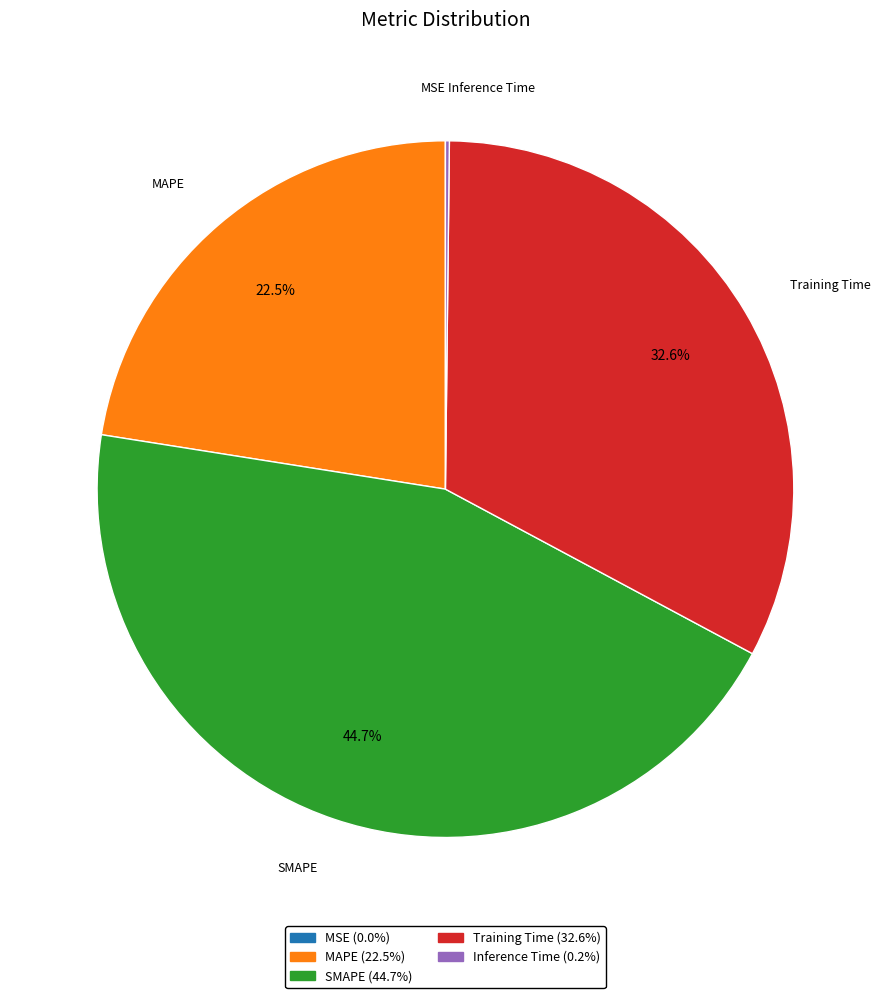

To the nearest percent, what portion does Training Time represent?

33%